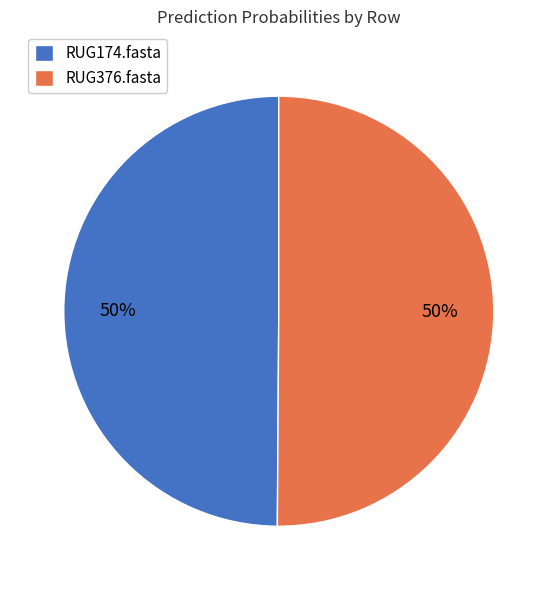

True or false: RUG174.fasta accounts for 6% of the total.

False